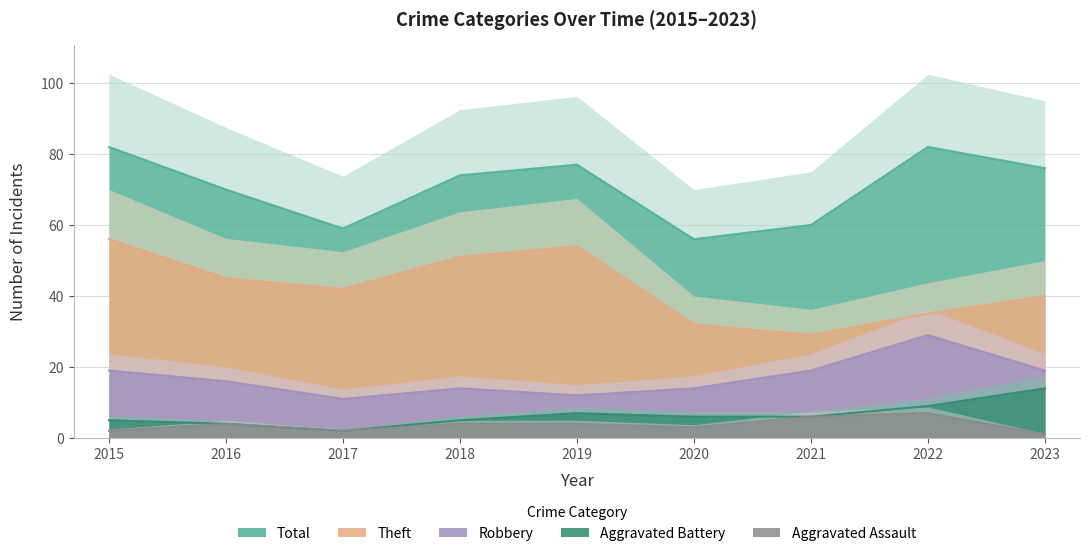

True or false: Aggravated Battery and Total cross at least once.

False